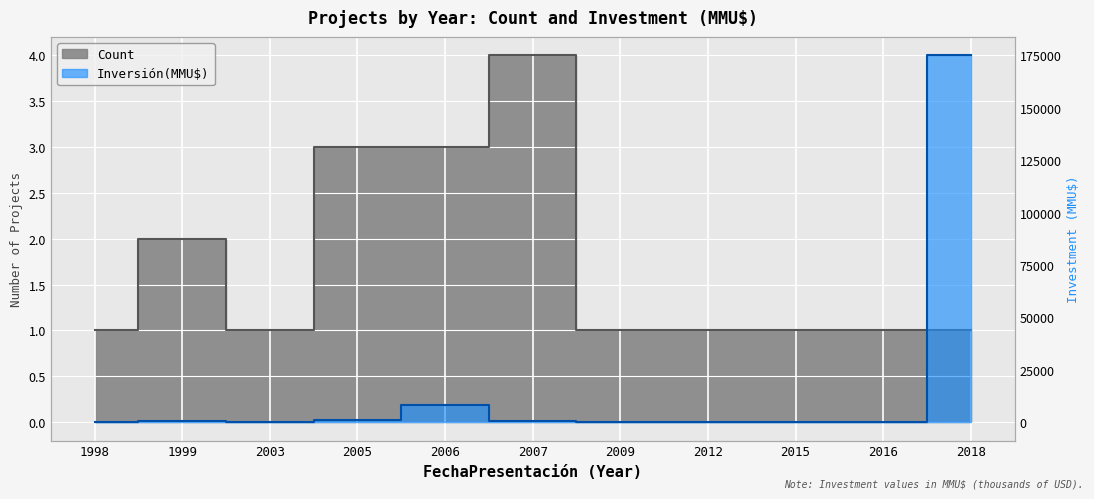

Rank the series by their average value, from highest to lowest.

Inversión(MMU$), Count